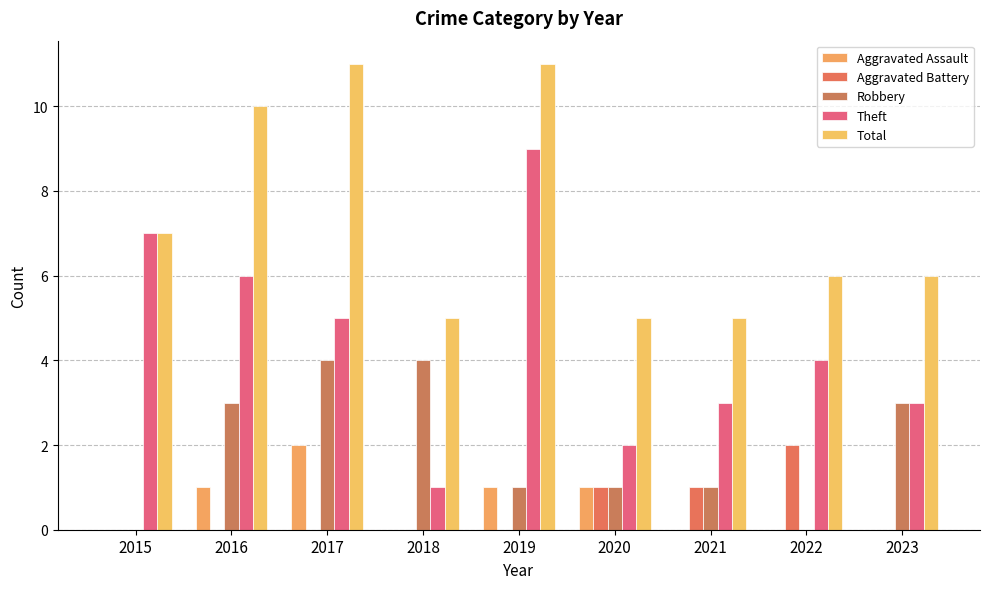

Which category has the lowest value in the Robbery series?

2015